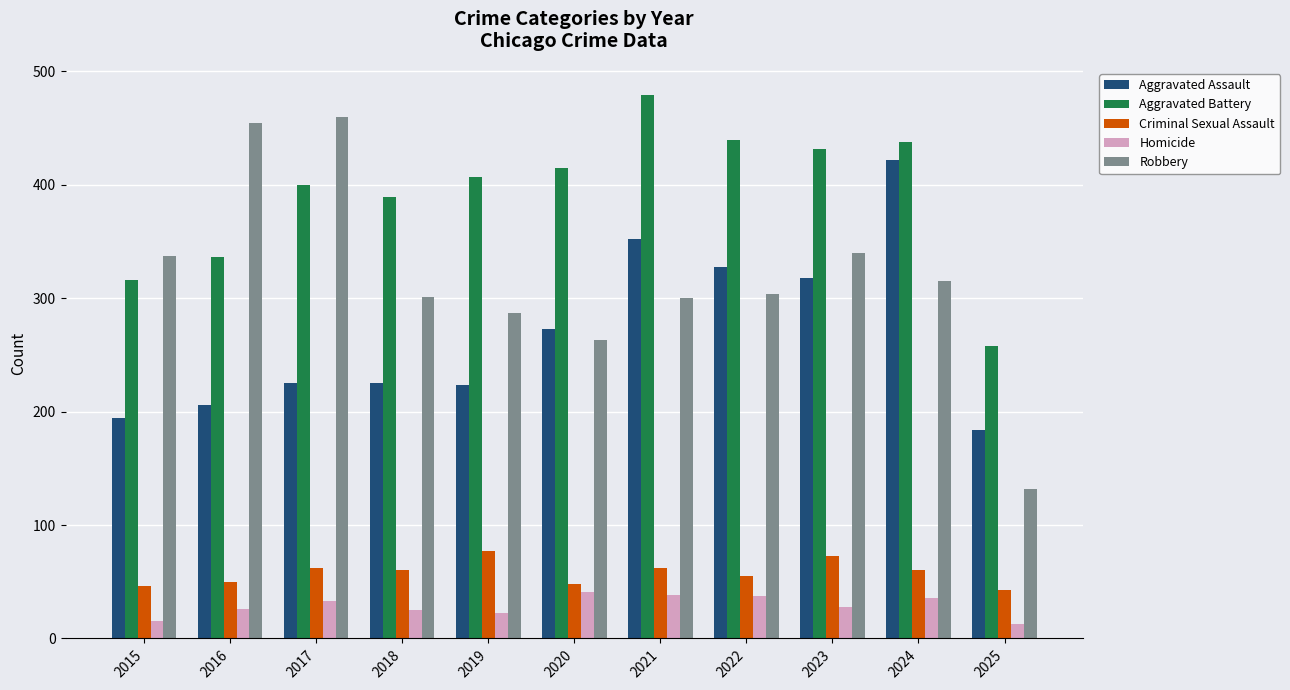

What is the average value of the Aggravated Battery series?

392